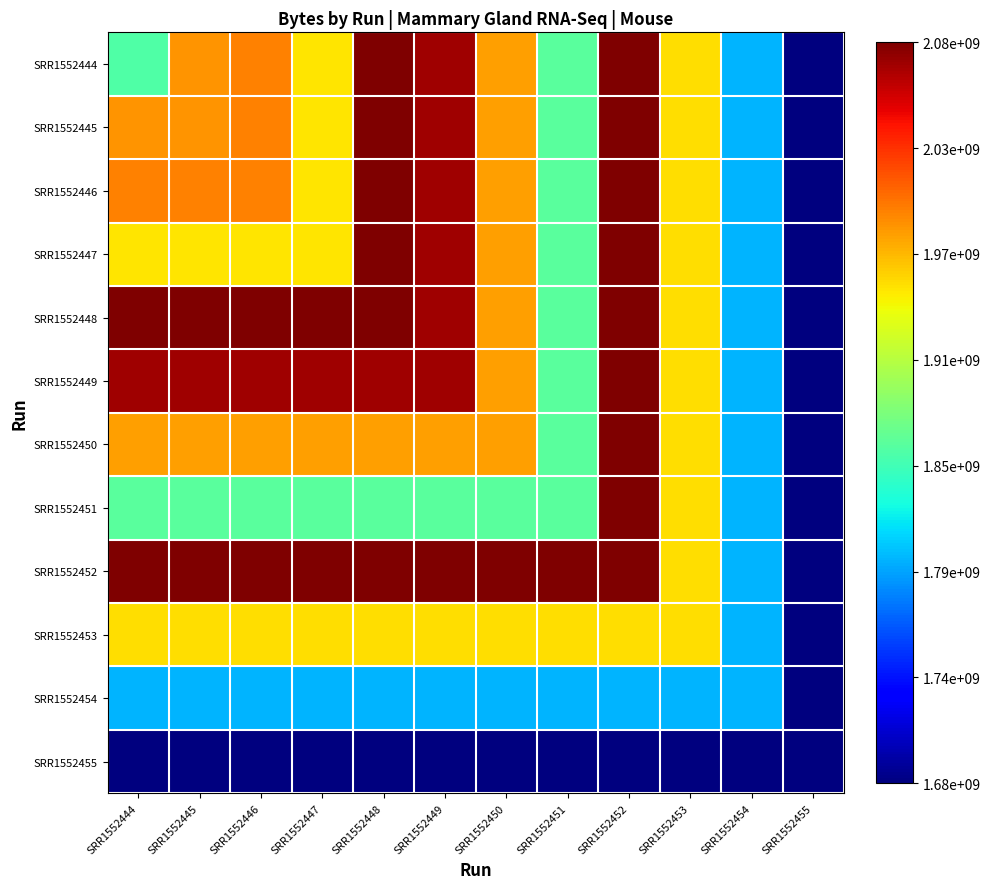

Reading left to right, list all the values displayed in this chart.

SRR1552444: SRR1552444=0.4	SRR1552445=0.8	SRR1552446=0.8	SRR1552447=0.7	SRR1552448=1.0	SRR1552449=1.0	SRR1552450=0.7	SRR1552451=0.5	SRR1552452=1.0	SRR1552453=0.7	SRR1552454=0.3	SRR1552455=0.0
SRR1552445: SRR1552444=0.8	SRR1552445=0.8	SRR1552446=0.8	SRR1552447=0.7	SRR1552448=1.0	SRR1552449=1.0	SRR1552450=0.7	SRR1552451=0.5	SRR1552452=1.0	SRR1552453=0.7	SRR1552454=0.3	SRR1552455=0.0
SRR1552446: SRR1552444=0.8	SRR1552445=0.8	SRR1552446=0.8	SRR1552447=0.7	SRR1552448=1.0	SRR1552449=1.0	SRR1552450=0.7	SRR1552451=0.5	SRR1552452=1.0	SRR1552453=0.7	SRR1552454=0.3	SRR1552455=0.0
SRR1552447: SRR1552444=0.7	SRR1552445=0.7	SRR1552446=0.7	SRR1552447=0.7	SRR1552448=1.0	SRR1552449=1.0	SRR1552450=0.7	SRR1552451=0.5	SRR1552452=1.0	SRR1552453=0.7	SRR1552454=0.3	SRR1552455=0.0
SRR1552448: SRR1552444=1.0	SRR1552445=1.0	SRR1552446=1.0	SRR1552447=1.0	SRR1552448=1.0	SRR1552449=1.0	SRR1552450=0.7	SRR1552451=0.5	SRR1552452=1.0	SRR1552453=0.7	SRR1552454=0.3	SRR1552455=0.0
SRR1552449: SRR1552444=1.0	SRR1552445=1.0	SRR1552446=1.0	SRR1552447=1.0	SRR1552448=1.0	SRR1552449=1.0	SRR1552450=0.7	SRR1552451=0.5	SRR1552452=1.0	SRR1552453=0.7	SRR1552454=0.3	SRR1552455=0.0
SRR1552450: SRR1552444=0.7	SRR1552445=0.7	SRR1552446=0.7	SRR1552447=0.7	SRR1552448=0.7	SRR1552449=0.7	SRR1552450=0.7	SRR1552451=0.5	SRR1552452=1.0	SRR1552453=0.7	SRR1552454=0.3	SRR1552455=0.0
SRR1552451: SRR1552444=0.5	SRR1552445=0.5	SRR1552446=0.5	SRR1552447=0.5	SRR1552448=0.5	SRR1552449=0.5	SRR1552450=0.5	SRR1552451=0.5	SRR1552452=1.0	SRR1552453=0.7	SRR1552454=0.3	SRR1552455=0.0
SRR1552452: SRR1552444=1.0	SRR1552445=1.0	SRR1552446=1.0	SRR1552447=1.0	SRR1552448=1.0	SRR1552449=1.0	SRR1552450=1.0	SRR1552451=1.0	SRR1552452=1.0	SRR1552453=0.7	SRR1552454=0.3	SRR1552455=0.0
SRR1552453: SRR1552444=0.7	SRR1552445=0.7	SRR1552446=0.7	SRR1552447=0.7	SRR1552448=0.7	SRR1552449=0.7	SRR1552450=0.7	SRR1552451=0.7	SRR1552452=0.7	SRR1552453=0.7	SRR1552454=0.3	SRR1552455=0.0
SRR1552454: SRR1552444=0.3	SRR1552445=0.3	SRR1552446=0.3	SRR1552447=0.3	SRR1552448=0.3	SRR1552449=0.3	SRR1552450=0.3	SRR1552451=0.3	SRR1552452=0.3	SRR1552453=0.3	SRR1552454=0.3	SRR1552455=0.0
SRR1552455: SRR1552444=0.0	SRR1552445=0.0	SRR1552446=0.0	SRR1552447=0.0	SRR1552448=0.0	SRR1552449=0.0	SRR1552450=0.0	SRR1552451=0.0	SRR1552452=0.0	SRR1552453=0.0	SRR1552454=0.0	SRR1552455=0.0